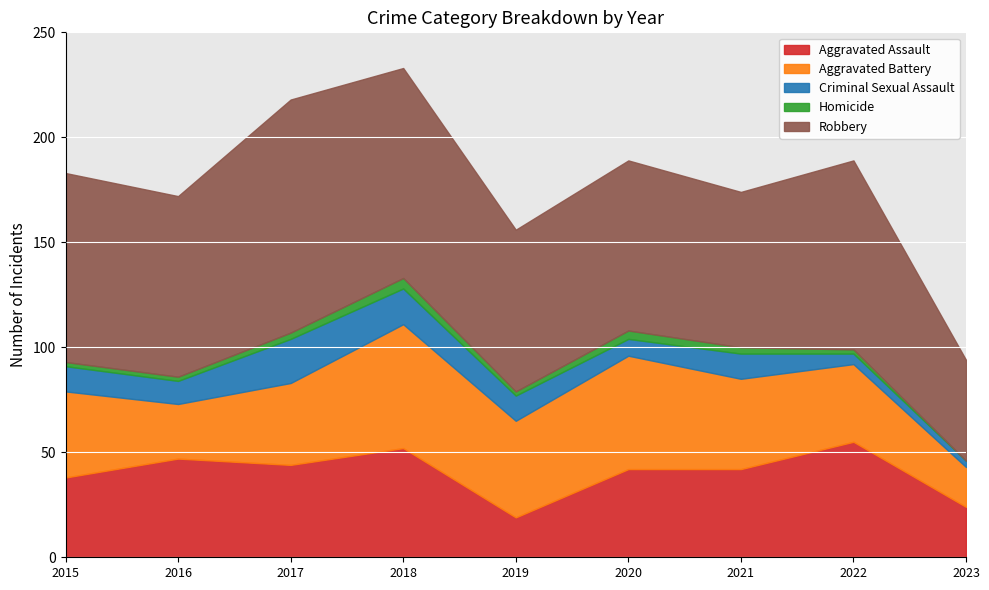

Is the value of Robbery at 2019 greater than the value of Aggravated Battery at 2016?

Yes